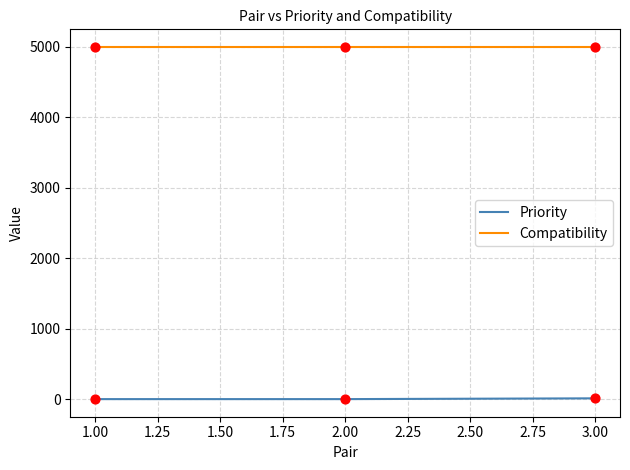

What are all the series names shown in the legend?

Priority, Compatibility